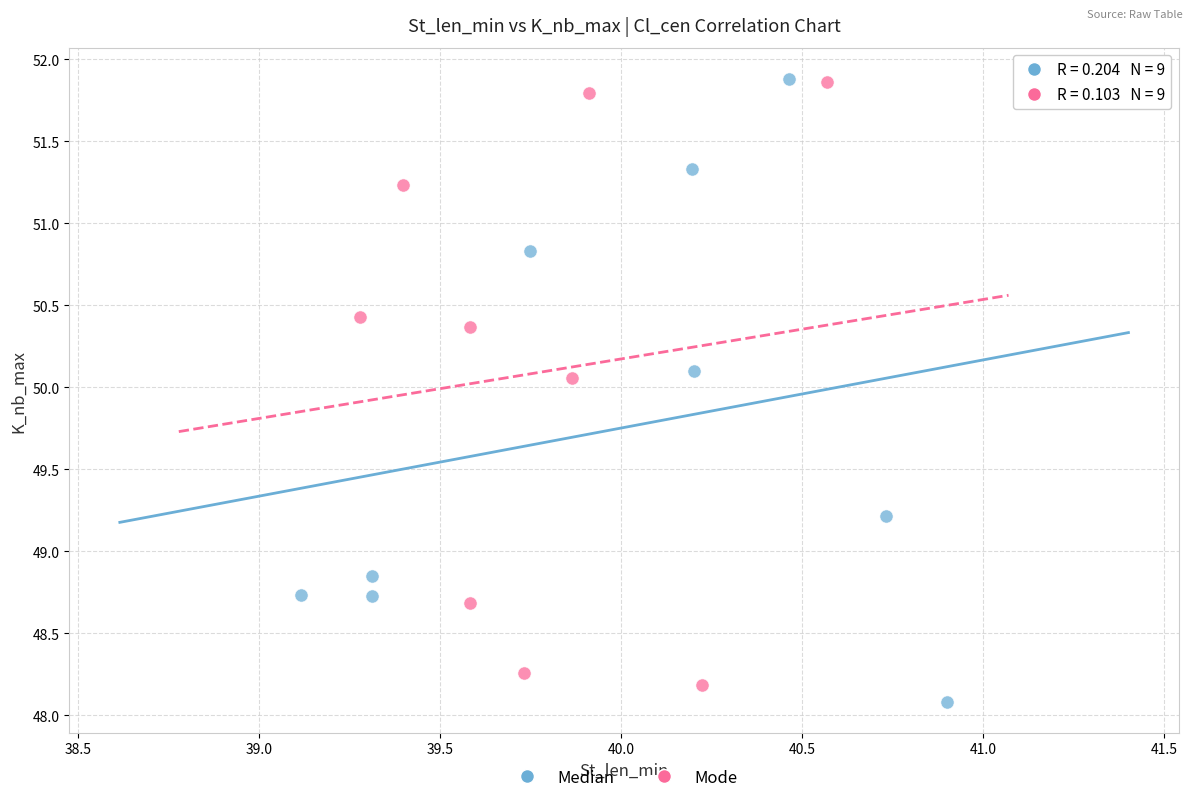

Which series has the largest Y range (max minus min)?

Median